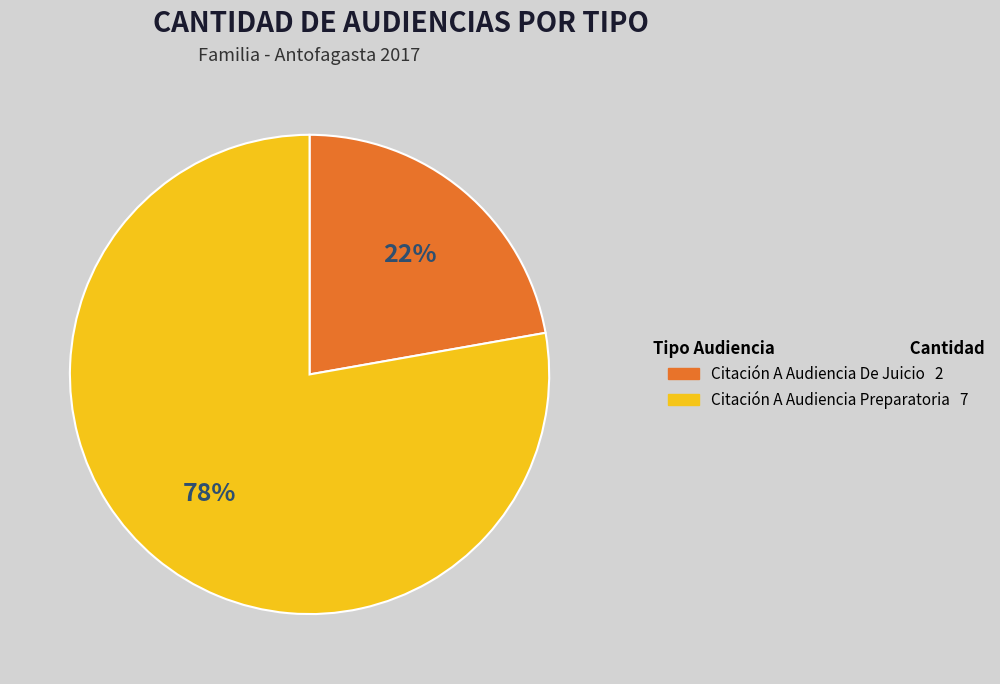

Which has a higher value, Citación A Audiencia Preparatoria or Citación A Audiencia De Juicio?

Citación A Audiencia Preparatoria